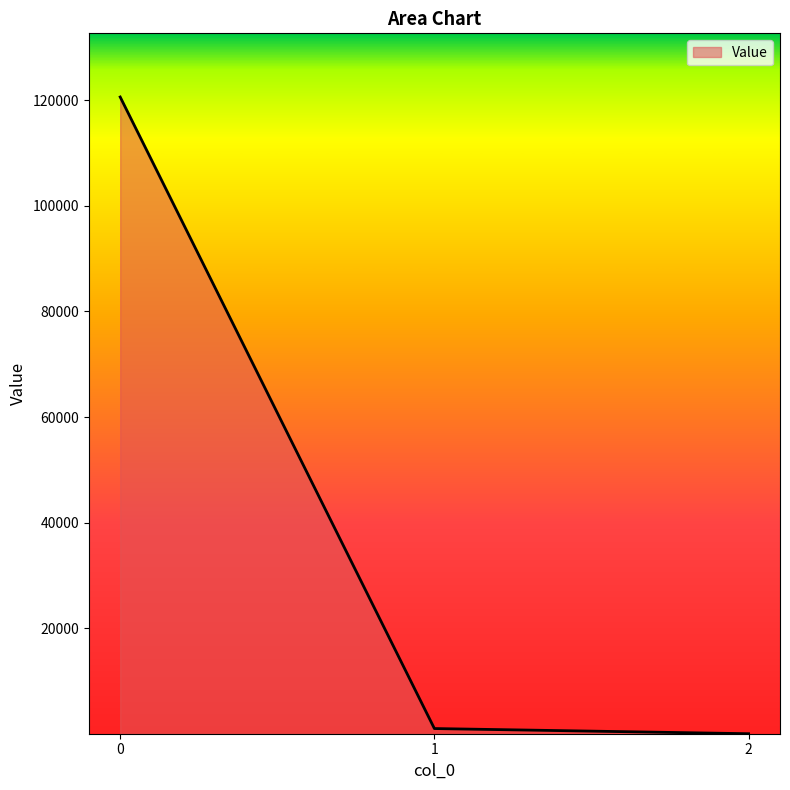

What is the average value?

40539.3